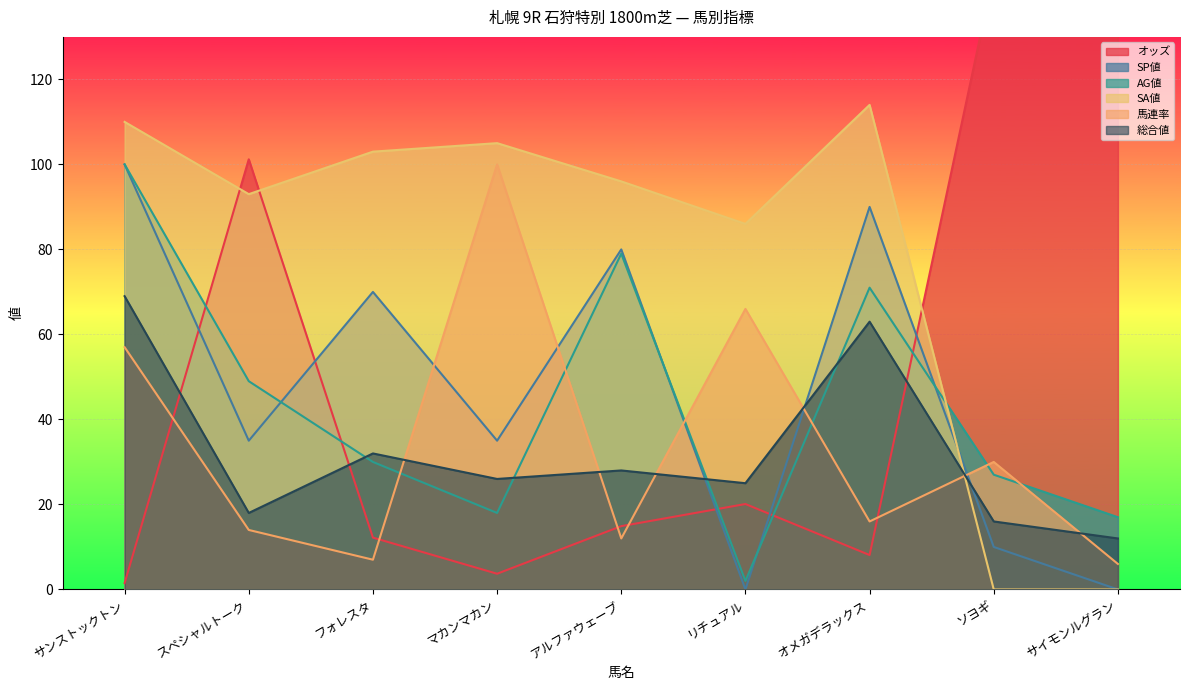

What is the approximate value of オッズ at フォレスタ?

12.2